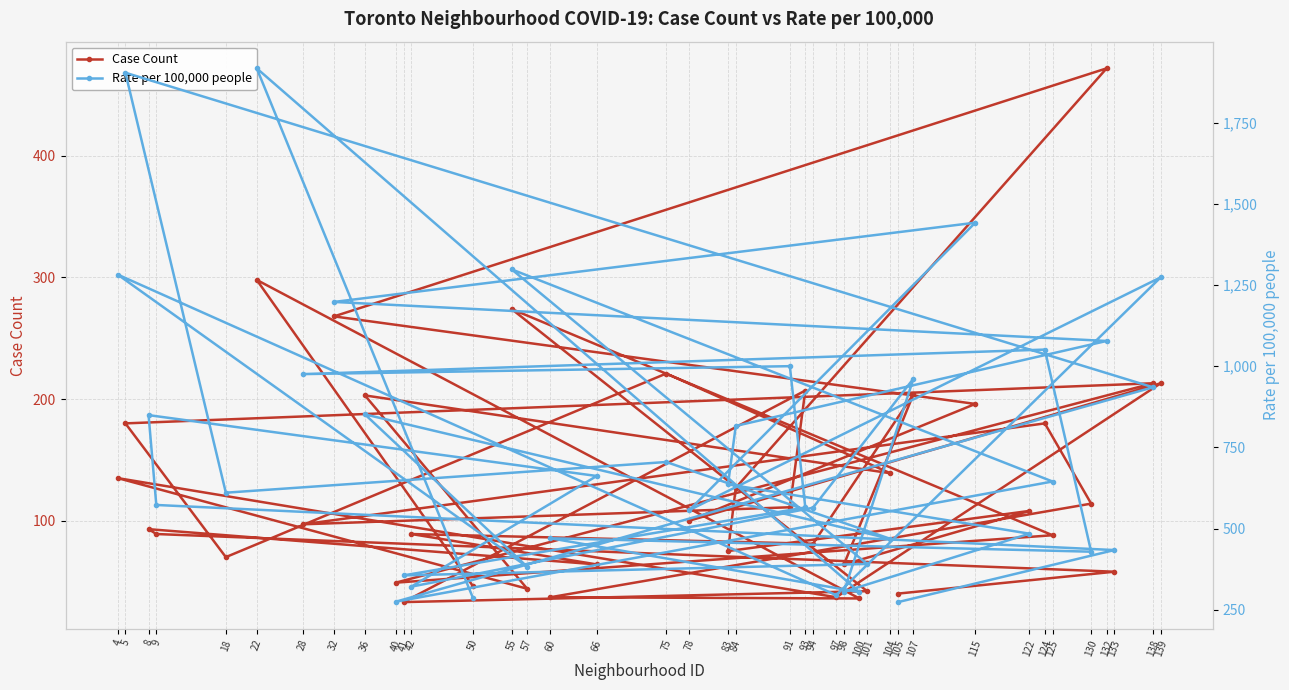

How many lines are shown in the chart?

2